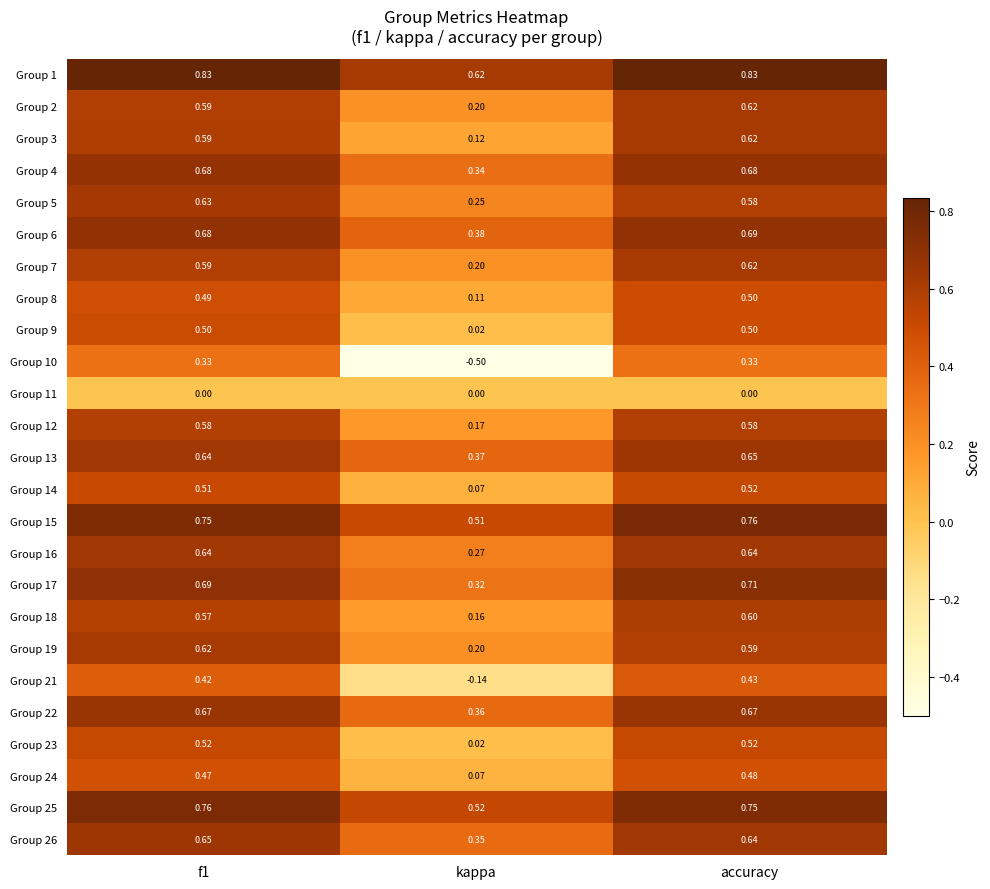

Which label corresponds to the smallest value in the chart?

kappa